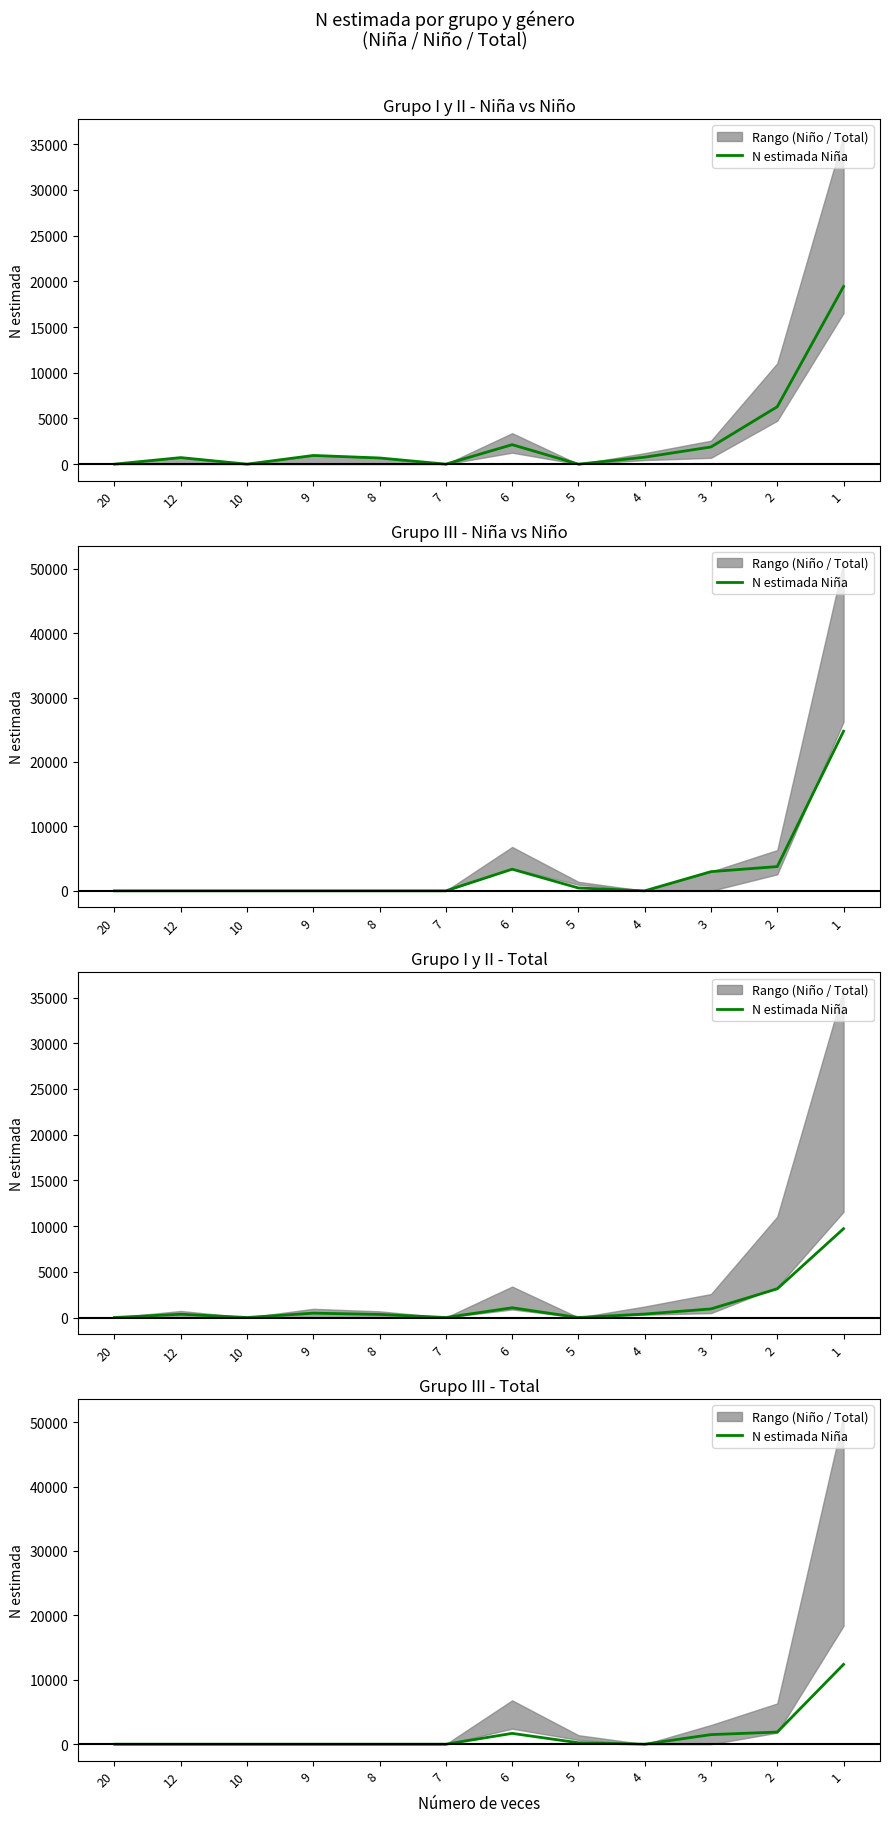

List the labels in order of value, largest first.

1, 2, 6, 3, 5, 20, 12, 10, 9, 8, 7, 4